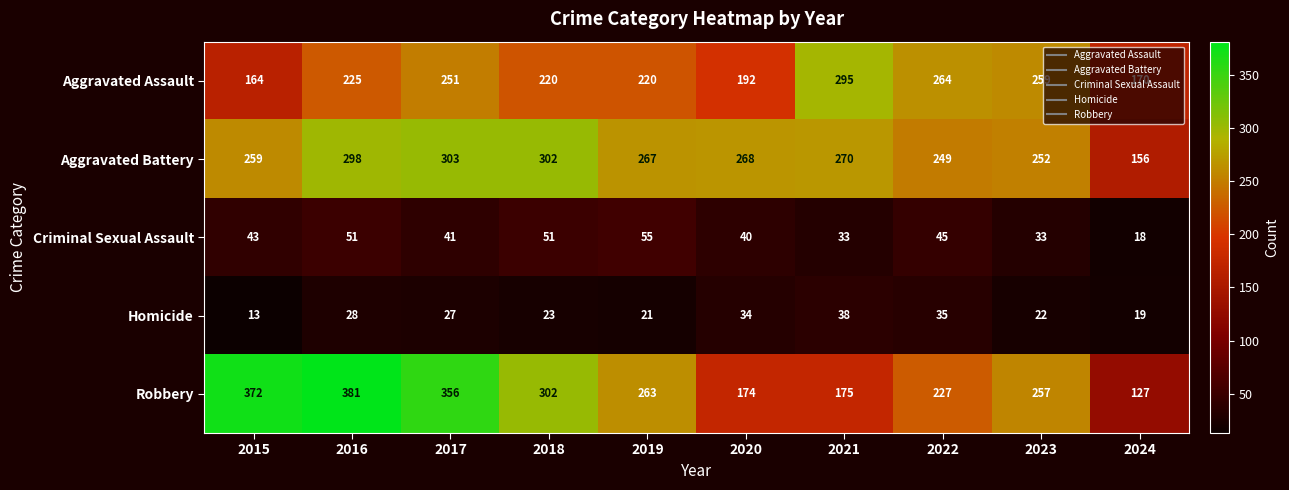

The Robbery series shows 276 at 2021. True or false?

False